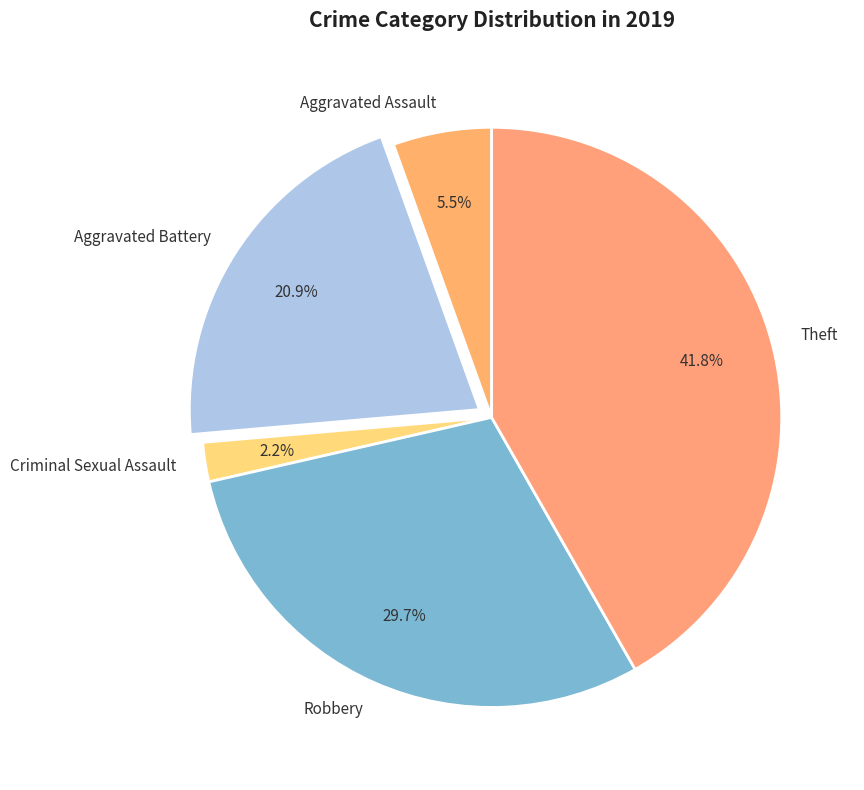

Approximately how many times larger is the value at Robbery compared to Aggravated Battery?

1.4